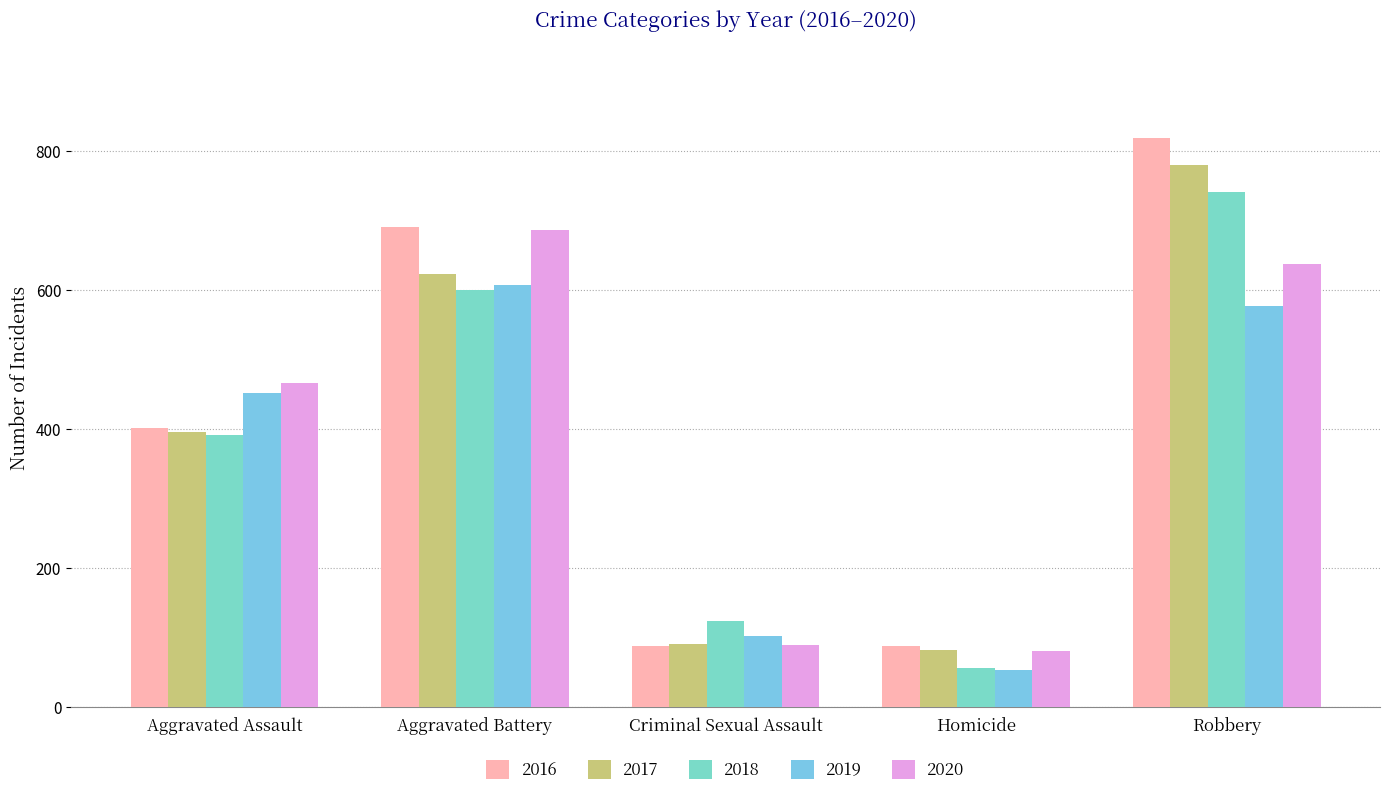

Which series has the widest spread of values?

2016